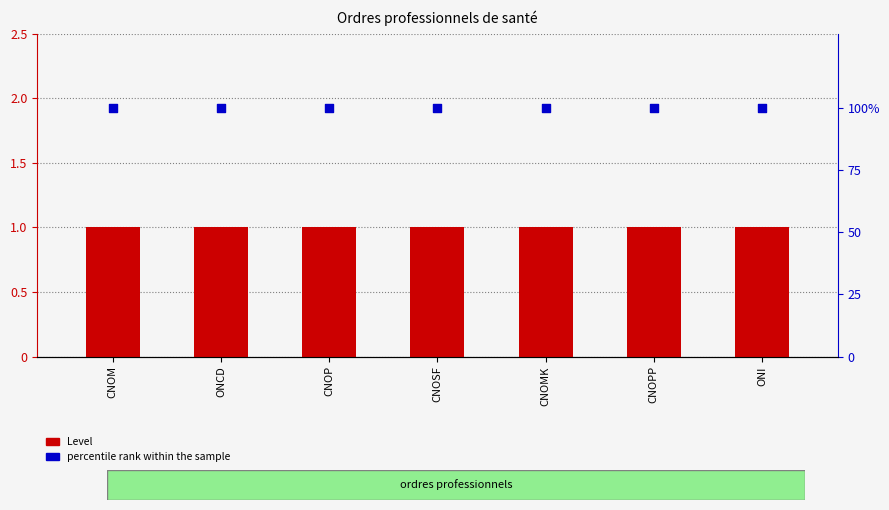

What is the total value across all series at CNOM?

101